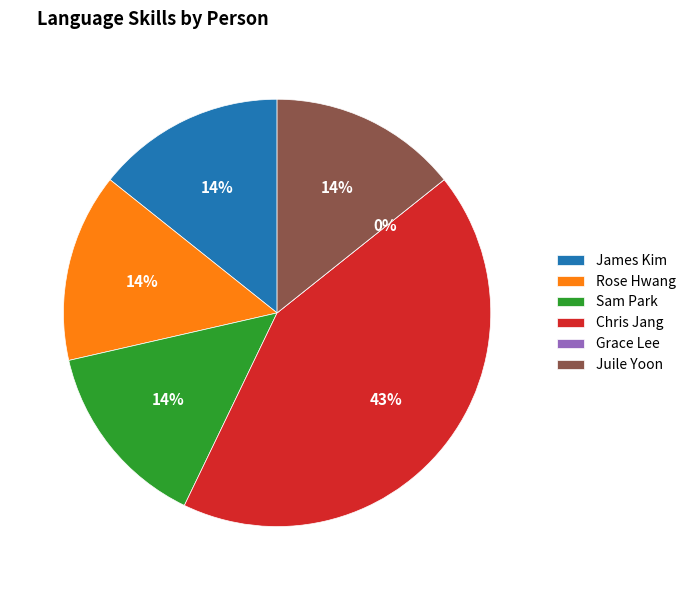

Does Juile Yoon account for over 50% of the chart?

No